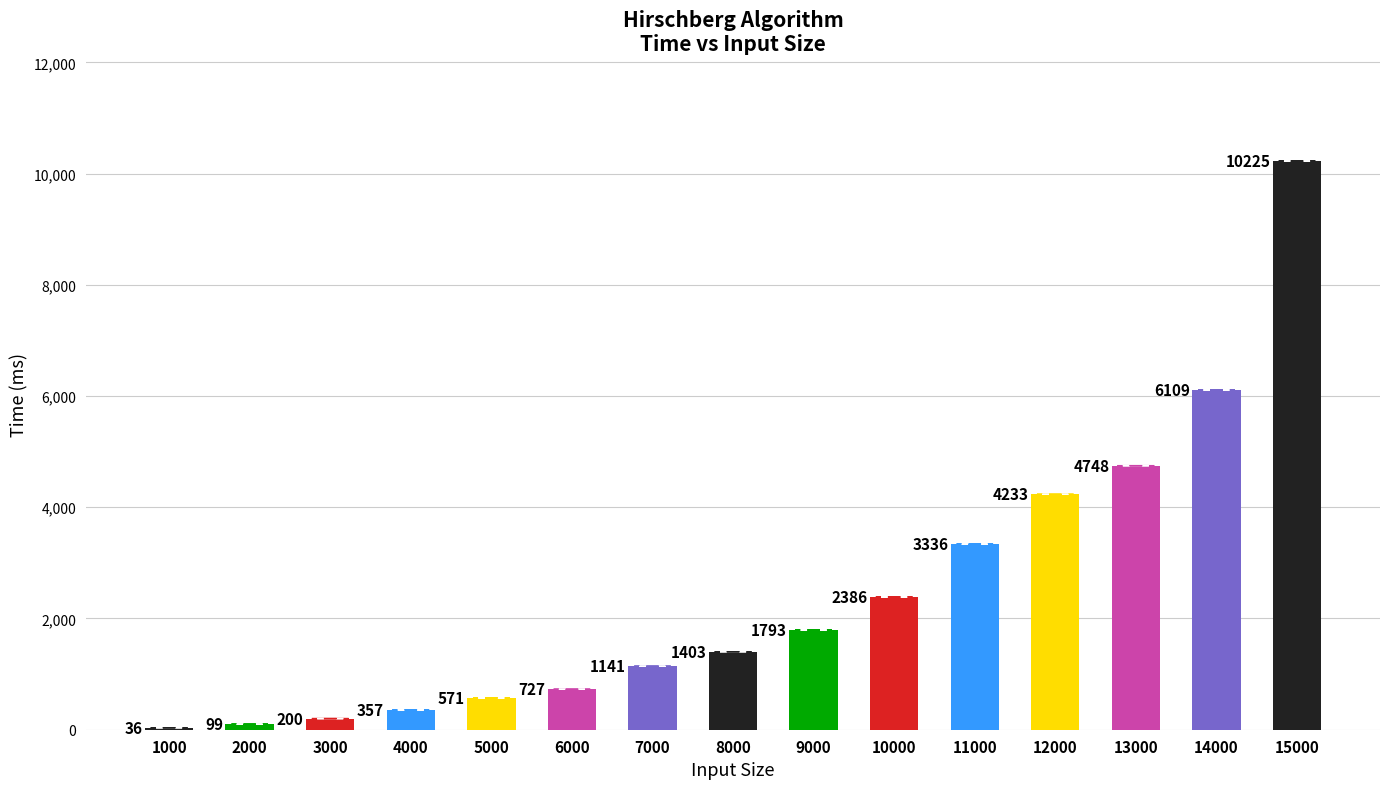

Which has a higher value, 6000 or 13000?

13000